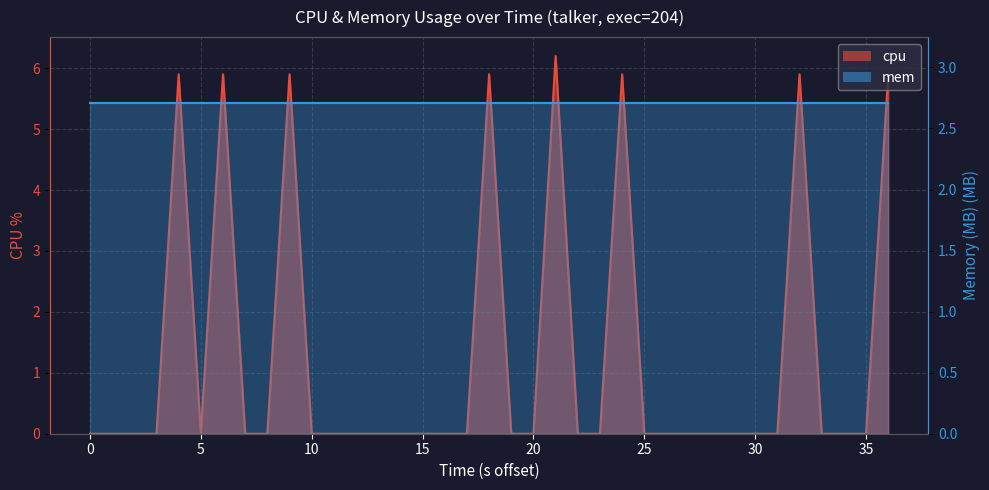

What is the difference between the second highest and minimum values?

5.9